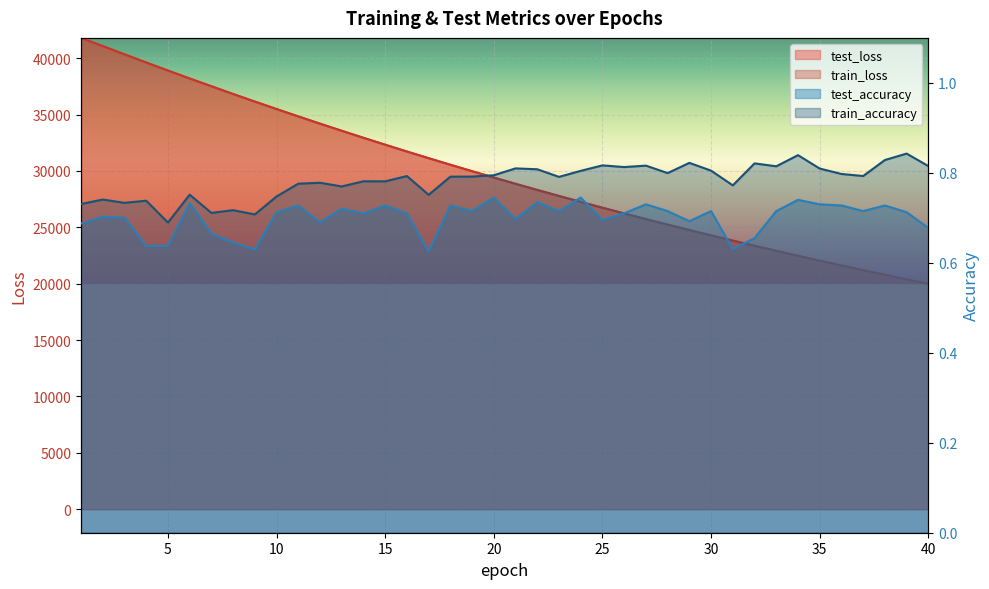

What is the difference between the maximum and second lowest values in the test_accuracy series?

0.1